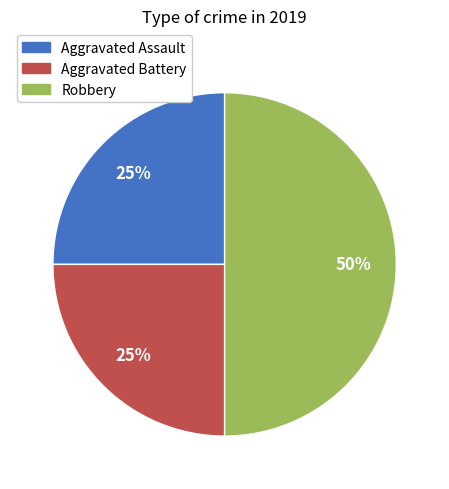

Is the sum of Aggravated Assault and Robbery greater than half?

Yes